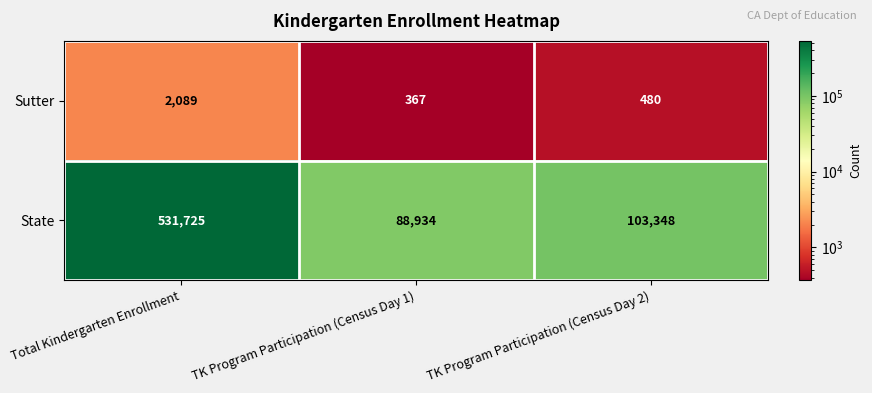

How many values in the Sutter series are below 480?

1